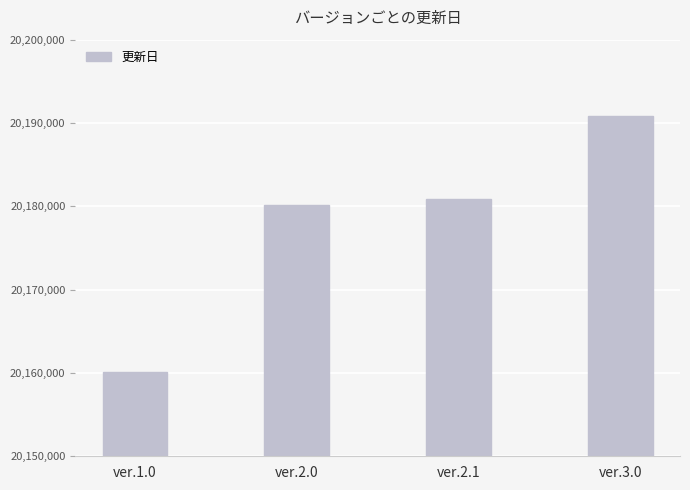

What is the difference between the values at ver.1.0 and ver.3.0?

30697